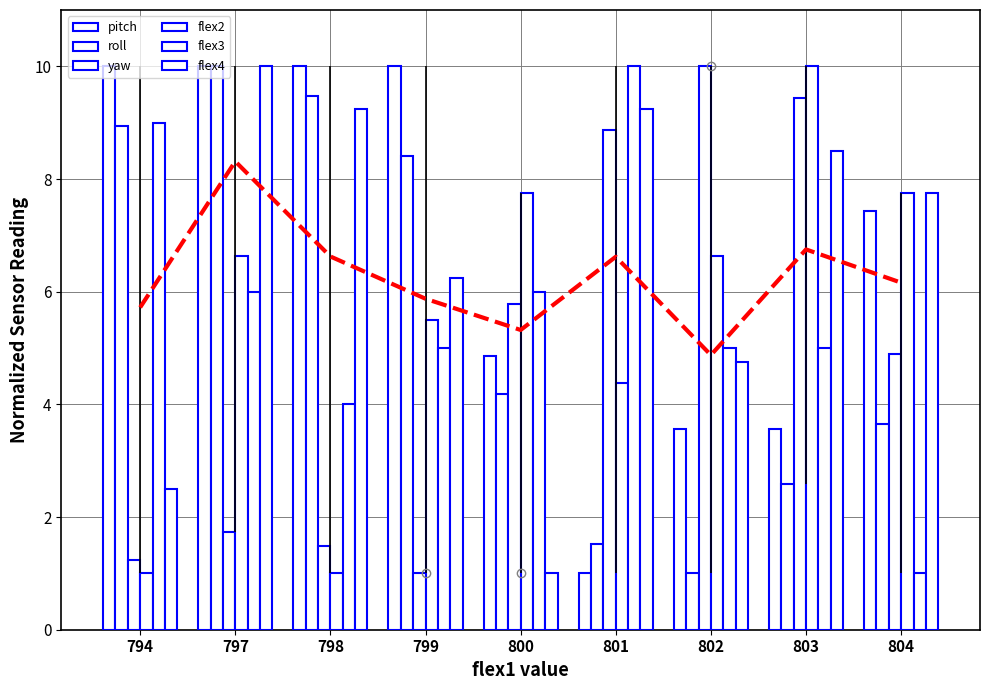

Is the value of flex2 at 804 greater than the value of roll at 802?

Yes